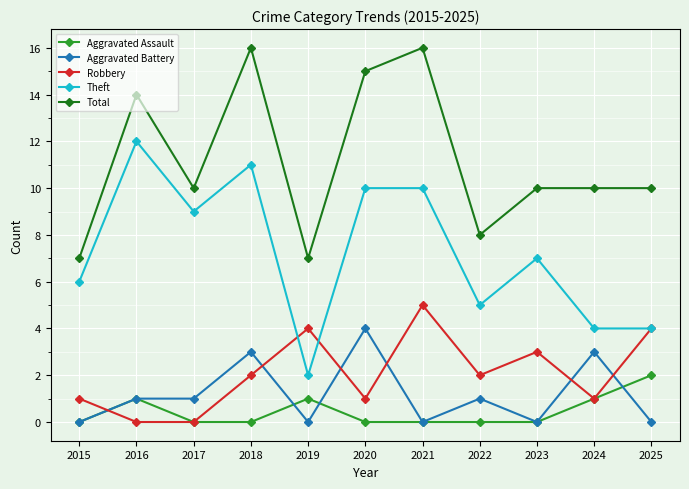

What is the difference between the highest and lowest values at 2024?

9